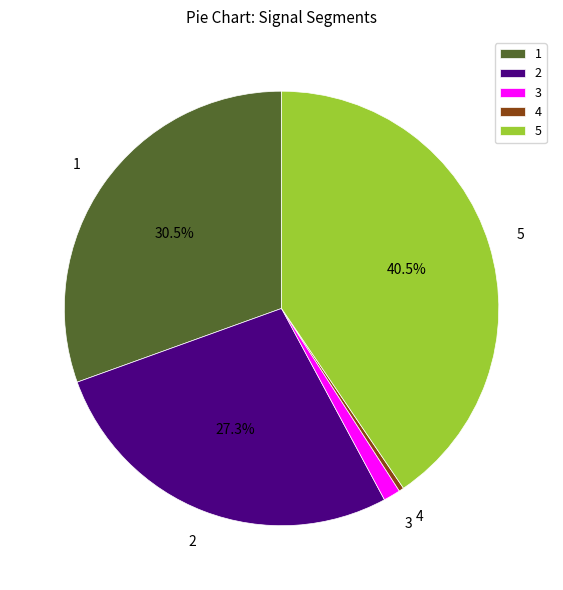

Count the number of slices in the pie.

5